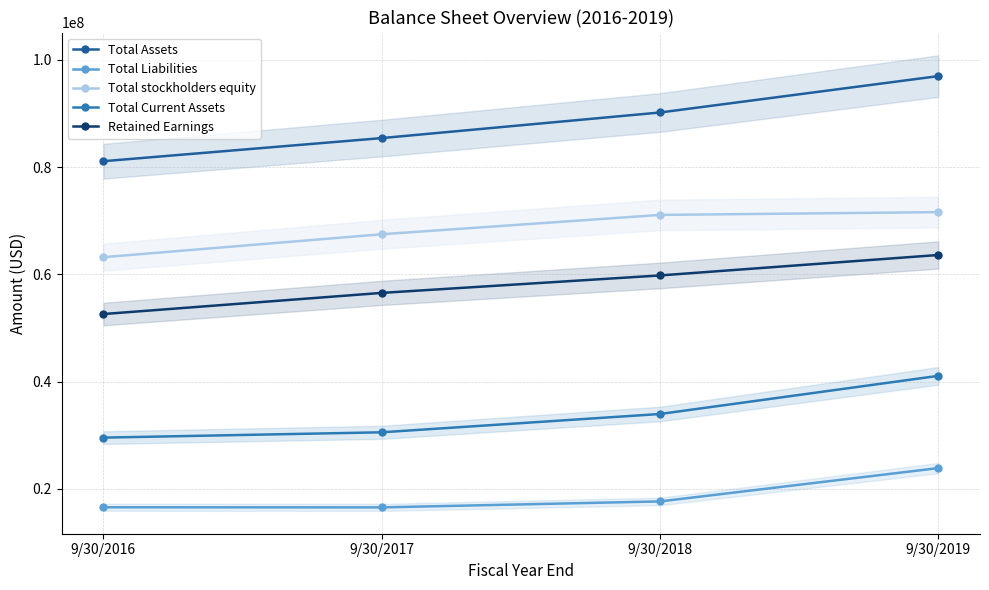

At which label does Total Assets first exceed 90202000?

9/30/2019